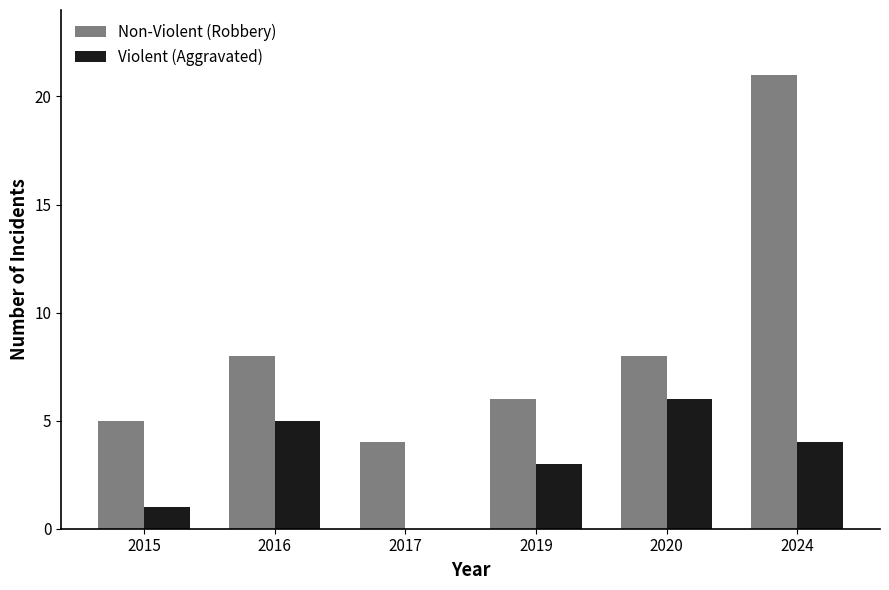

Reading left to right, transcribe all the data shown in this chart.

Non-Violent (Robbery): 2015=5	2016=8	2017=4	2019=6	2020=8	2024=21
Violent (Aggravated): 2015=1	2016=5	2017=0	2019=3	2020=6	2024=4